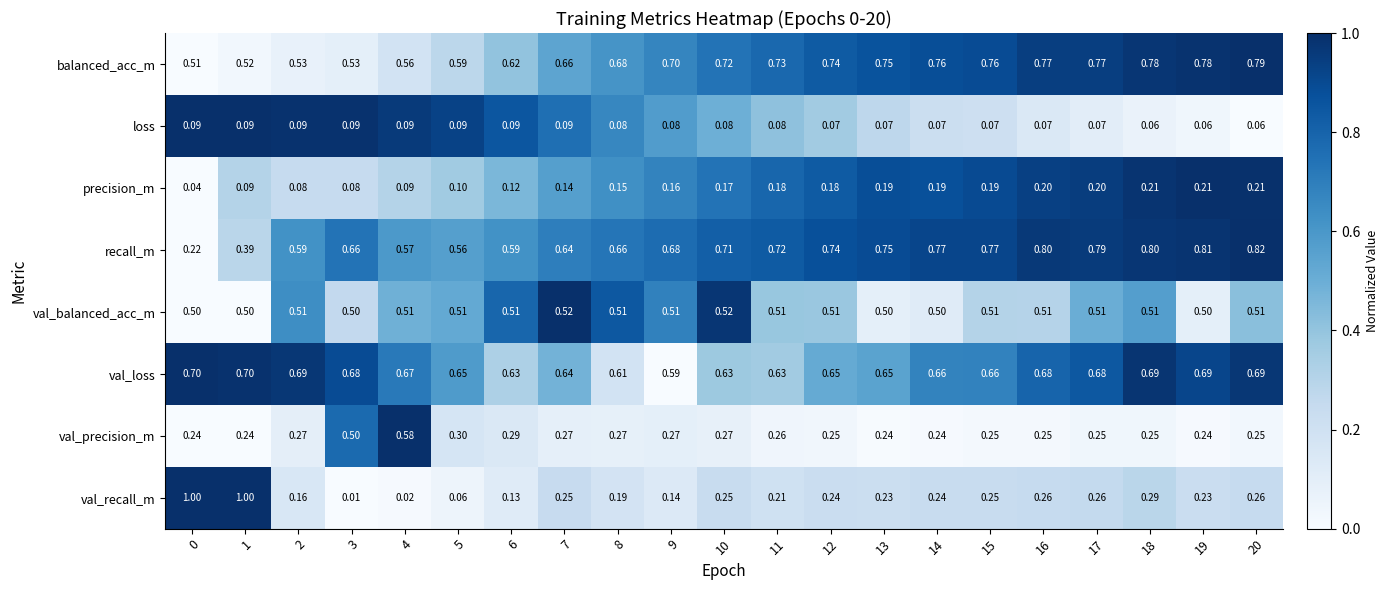

Which series has the largest total across all categories?

balanced_acc_m